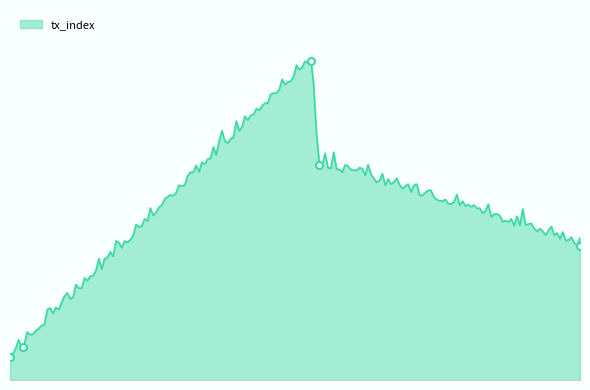

Does the chart have visible grid lines?

No